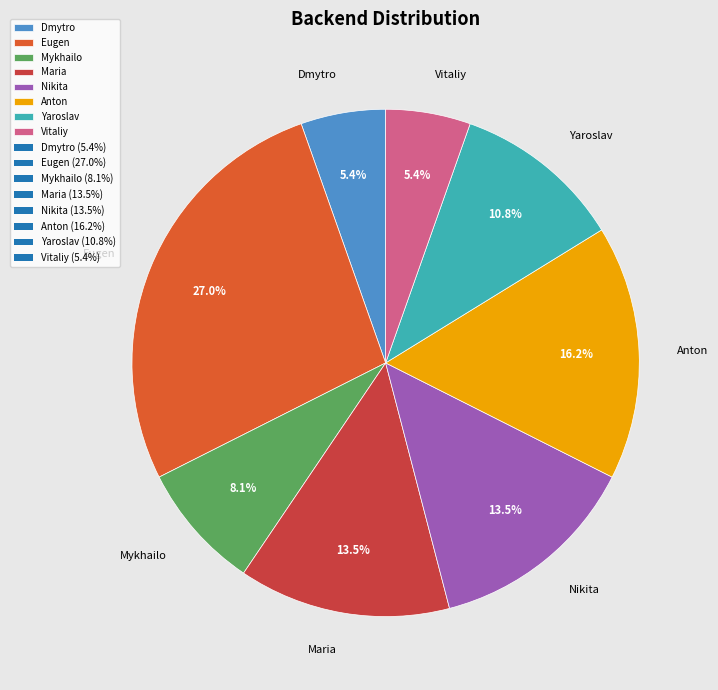

The Dmytro slice represents 17% of the pie. True or false?

False